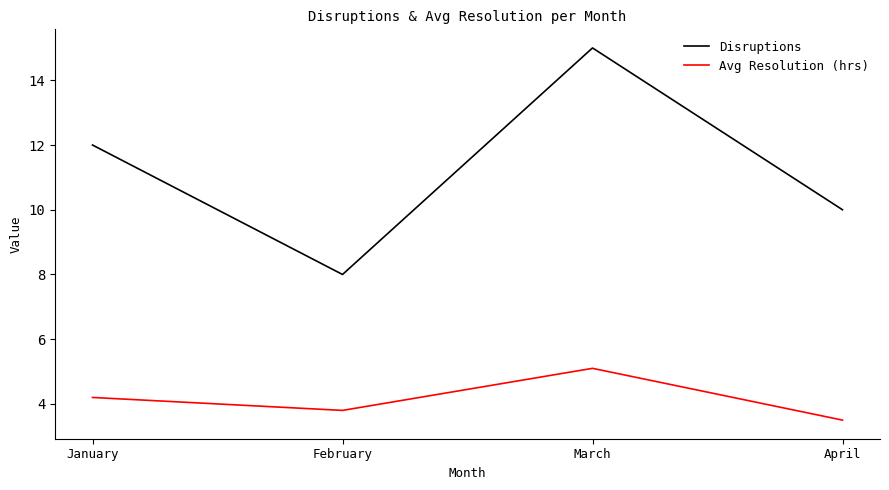

The Avg Resolution (hrs) series shows 3.8 at February. True or false?

True